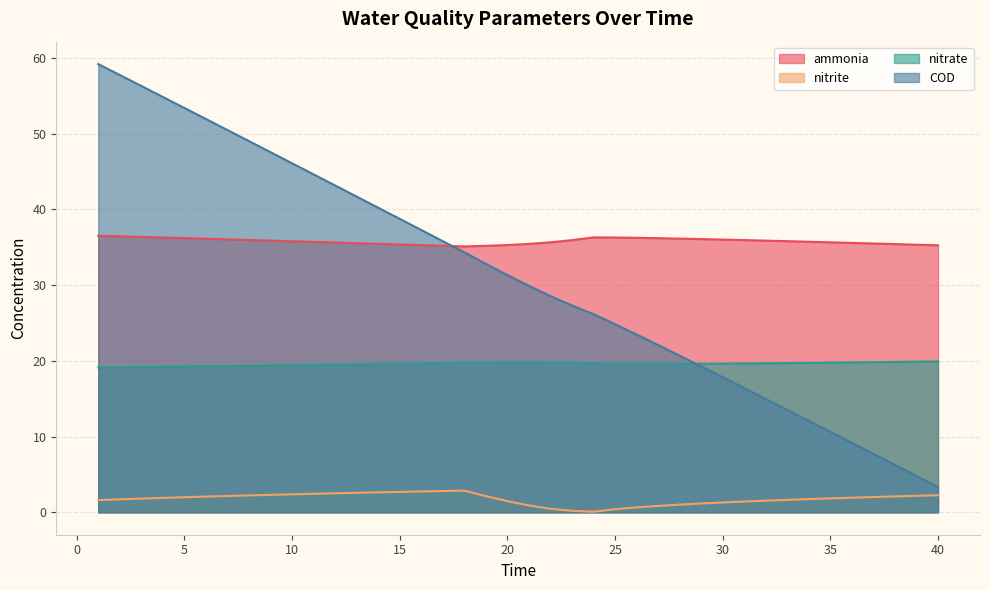

What is the value of the ammonia point at the 23rd from the left?

35.9